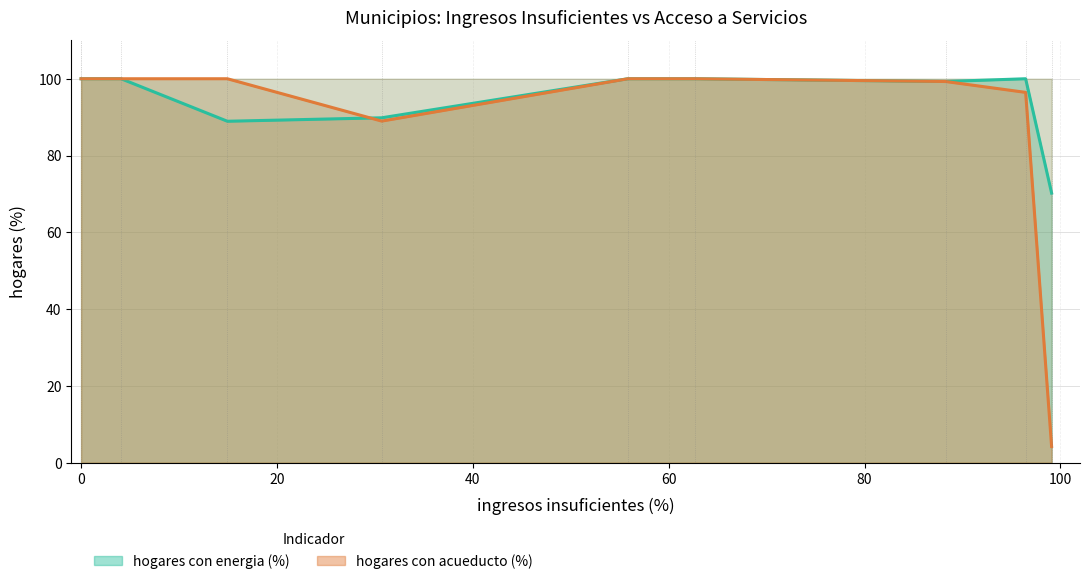

How many categories are shown in the chart?

9